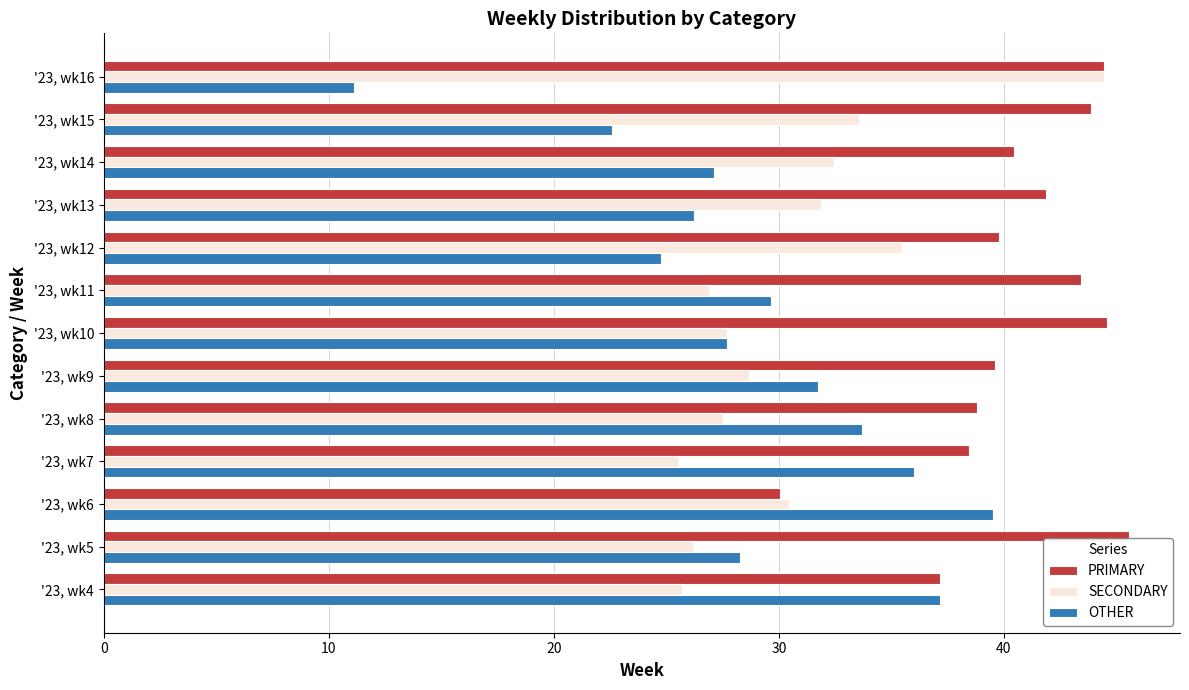

Which series has the widest spread of values?

OTHER